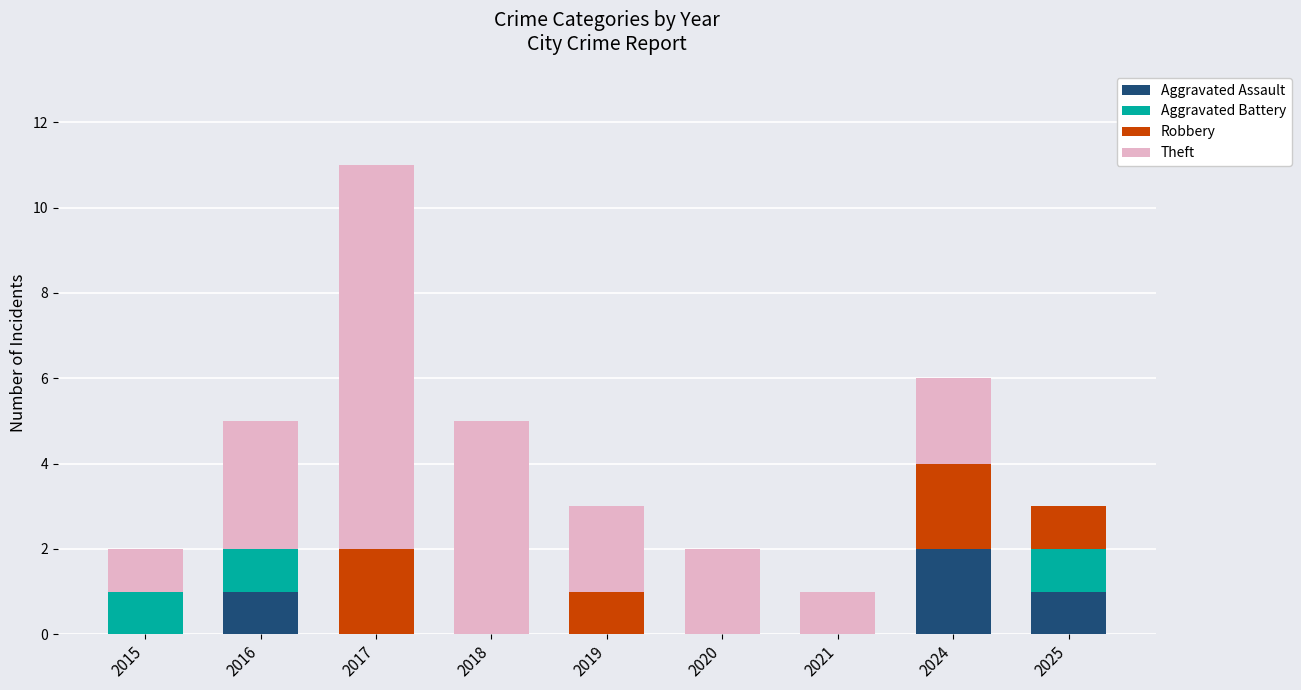

At which label does Aggravated Assault reach its peak?

2024